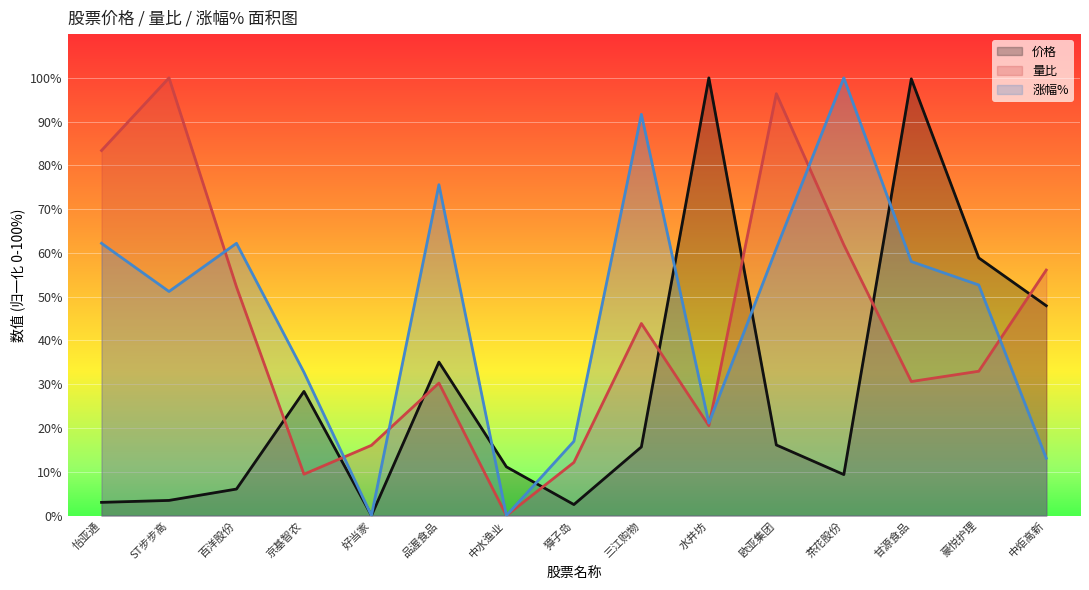

What is the label of the 15th point from the right?

怡亚通